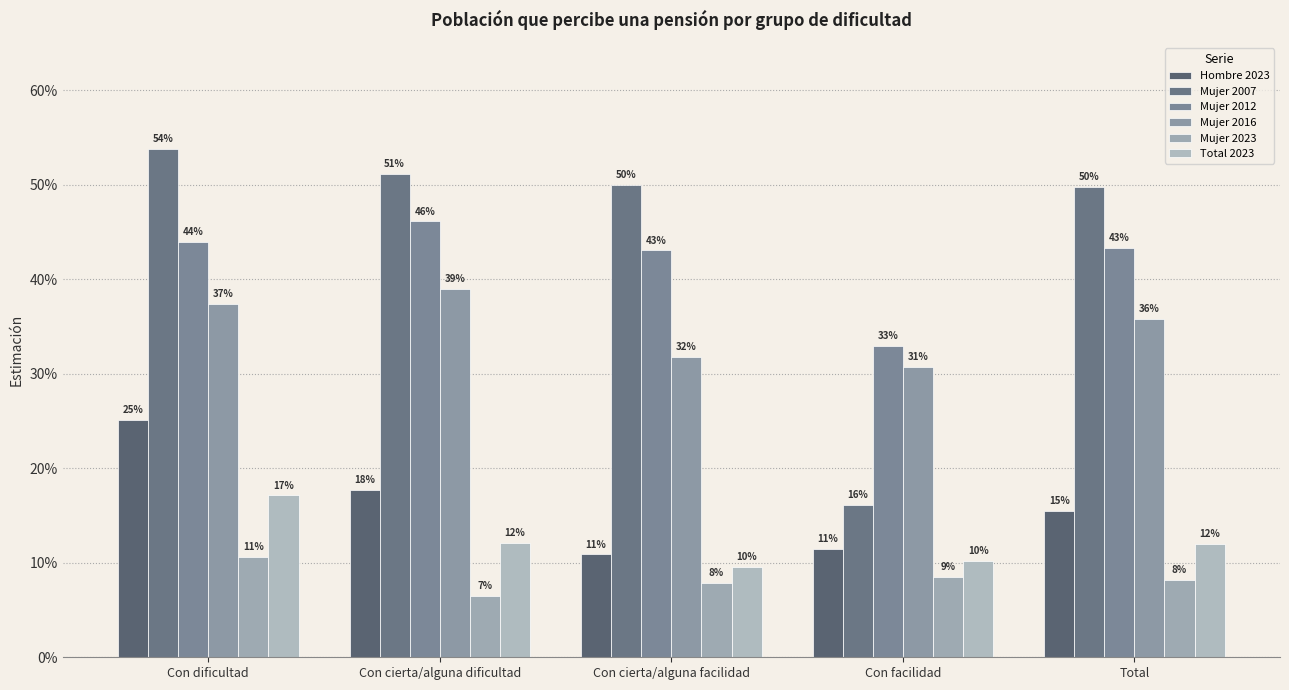

What is the total value across all series at Con cierta/alguna facilidad?

1.5